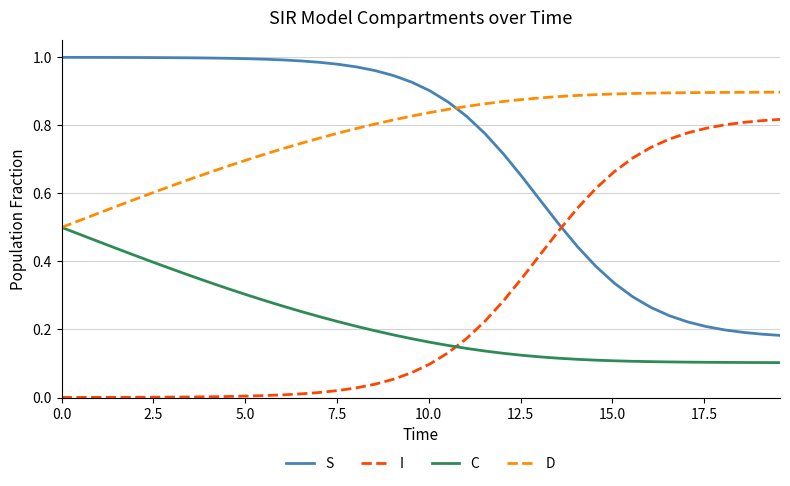

True or false: I and D cross at least once.

False